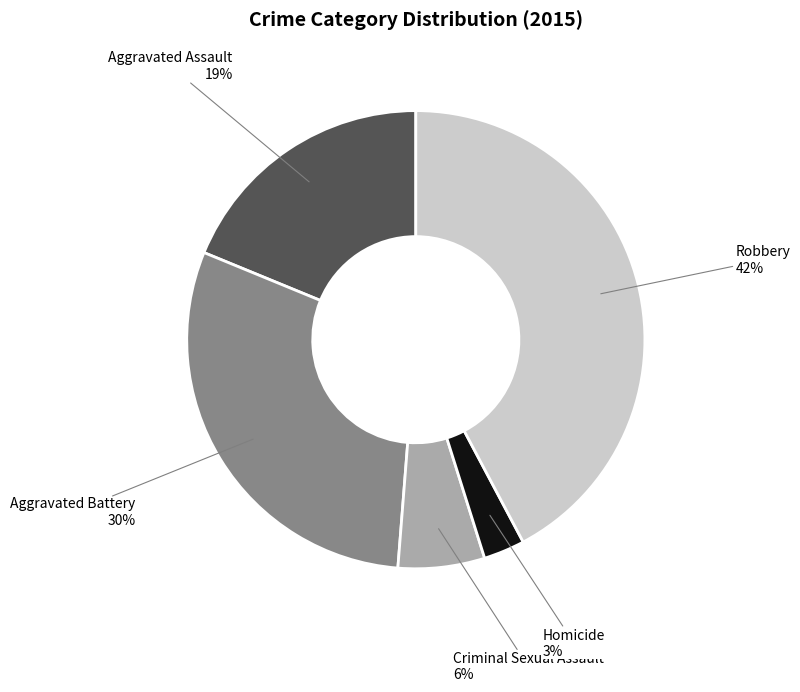

To the nearest percent, what portion does Criminal Sexual Assault represent?

6%